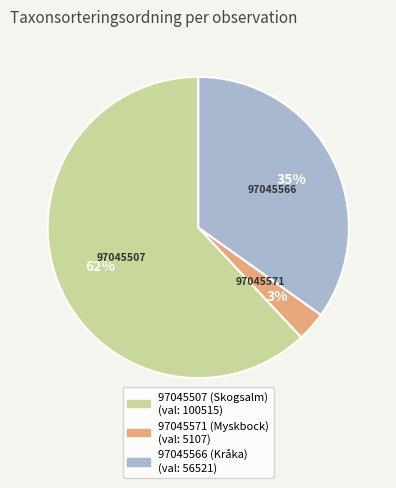

How many segments does this pie chart have?

3